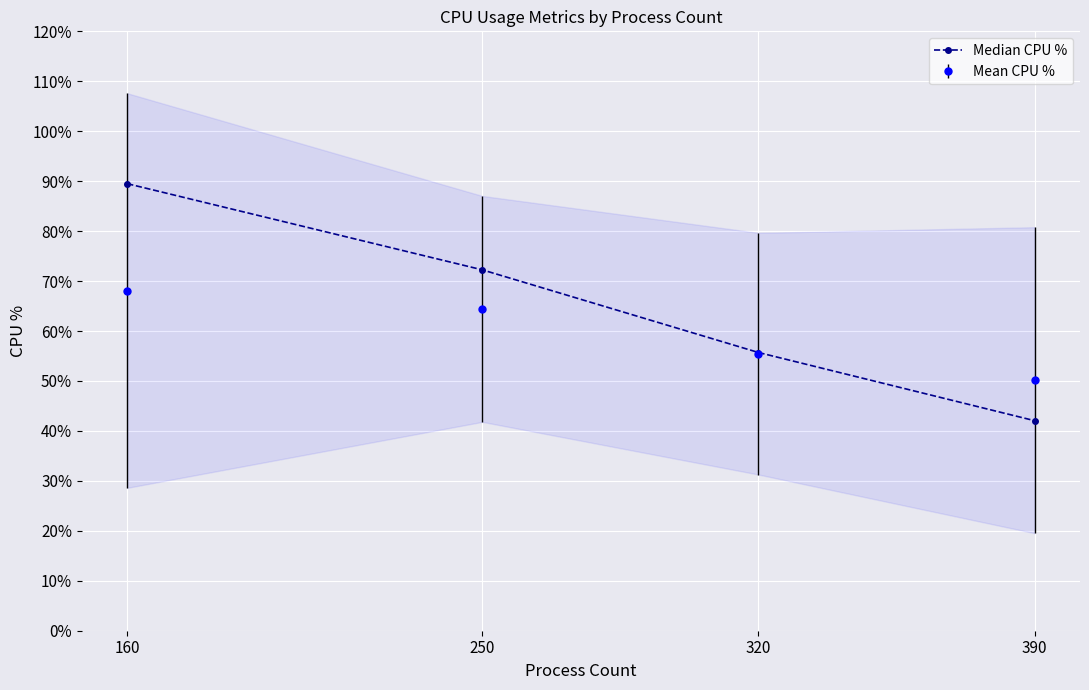

Where does the data first go above 72?

160